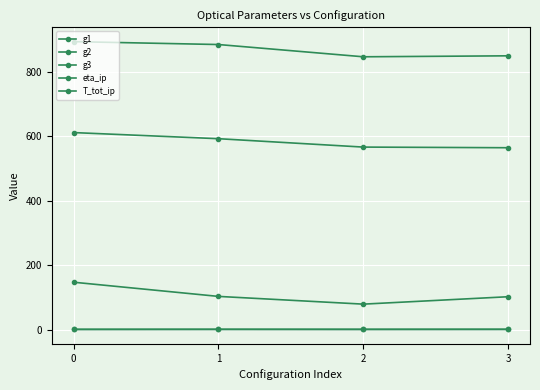

Reading left to right, transcribe all the data shown in this chart.

g1: 0=147.0	1=103.0	2=79.0	3=102.0
g2: 0=611.0	1=592.0	2=566.0	3=564.0
g3: 0=893.0	1=884.0	2=846.0	3=849.0
eta_ip: 0=0.7	1=0.7	2=0.6	3=0.9
T_tot_ip: 0=0.6	1=0.9	2=0.8	3=0.7